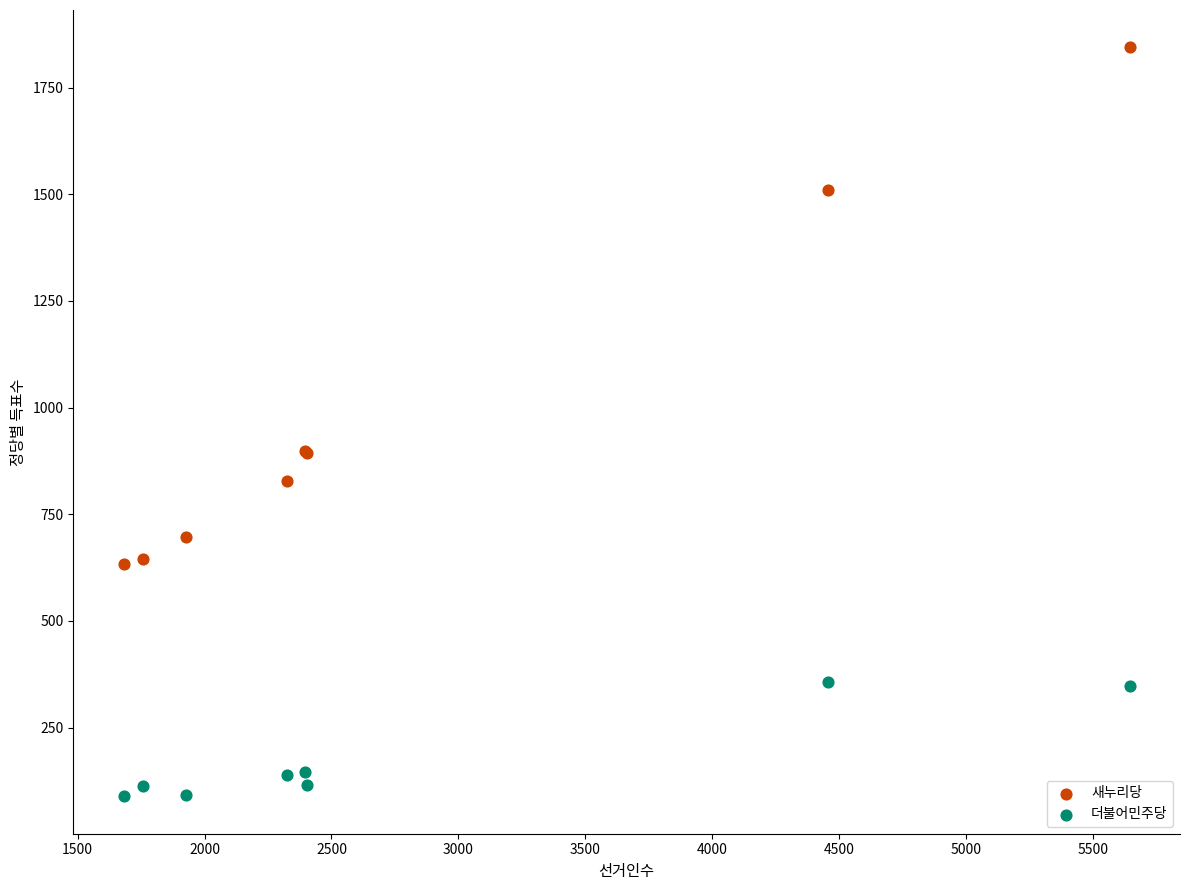

In the 새누리당 series, what Y value is closest to 1238?

1511